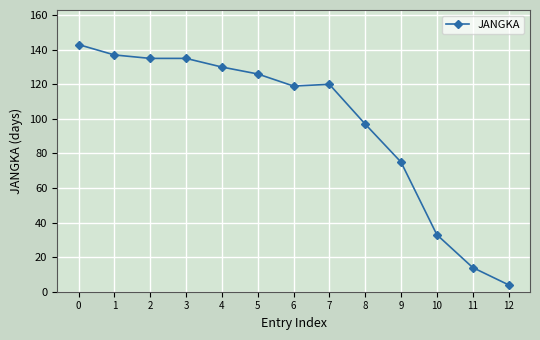

Where is the data nearest to the value 73?

9